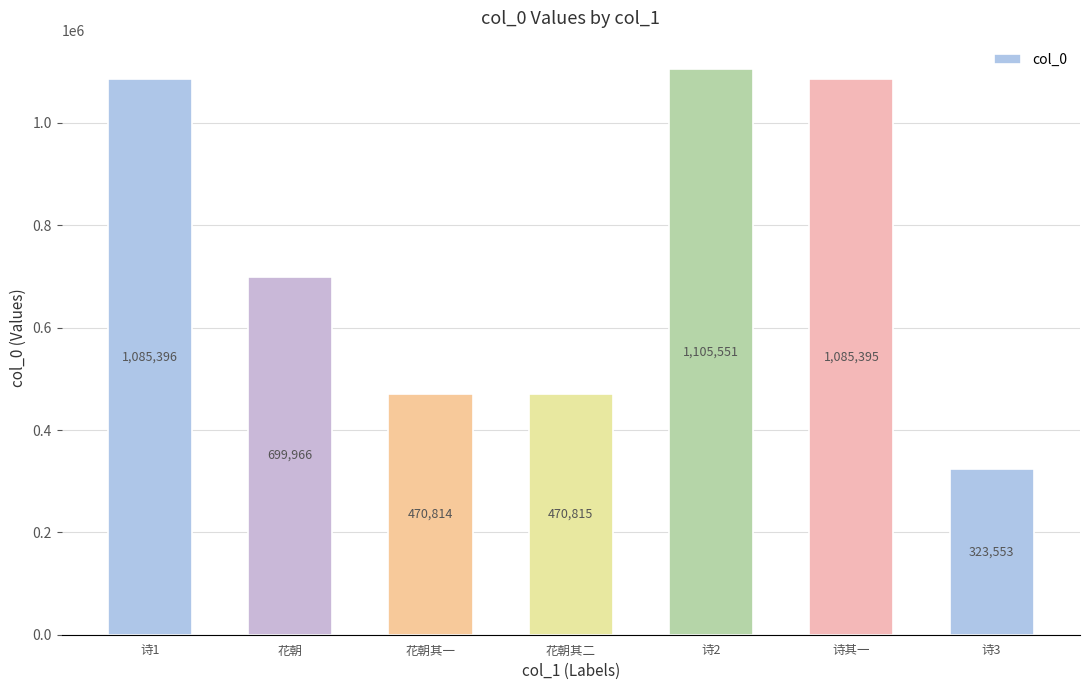

What is the smallest value displayed?

323553